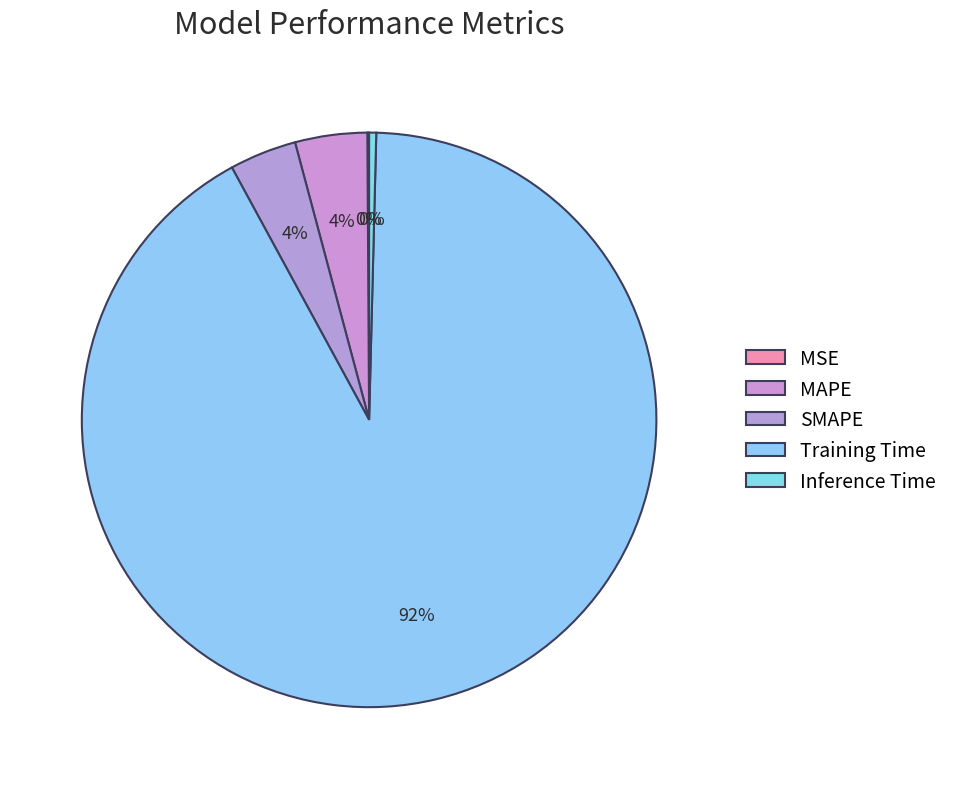

To the nearest percent, what is the average slice percentage?

20%